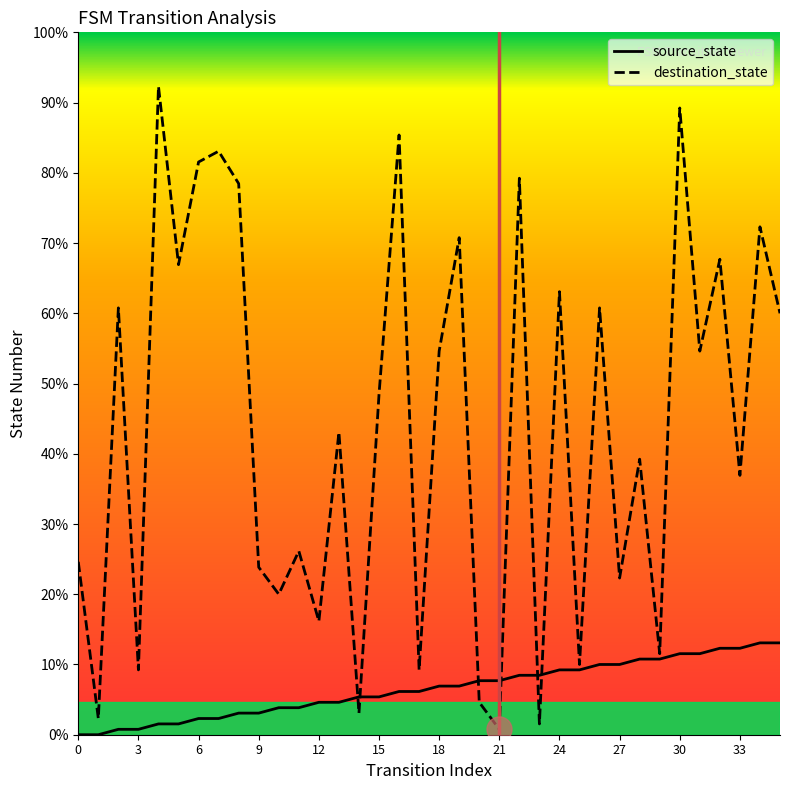

Does the chart display data point markers on the line(s)?

No